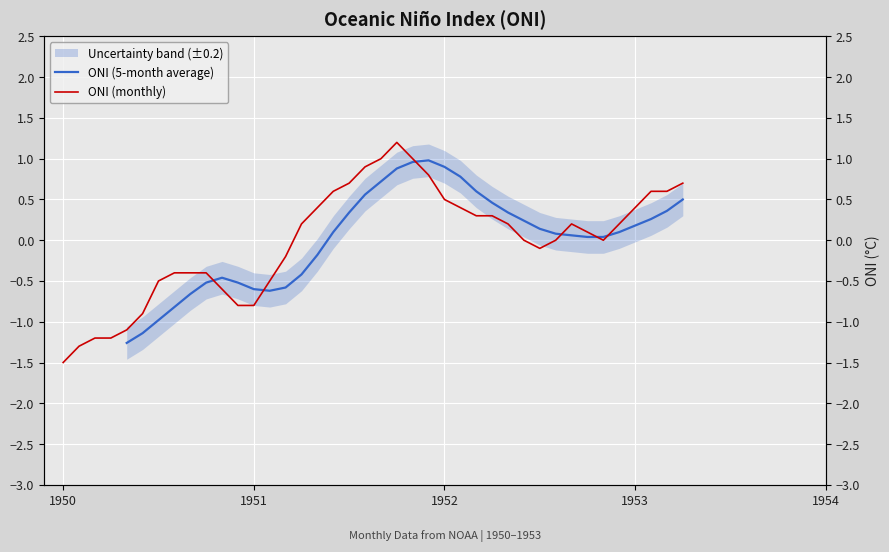

Rank the series by their maximum value, from lowest to highest.

ONI (5-month average), ONI (monthly)